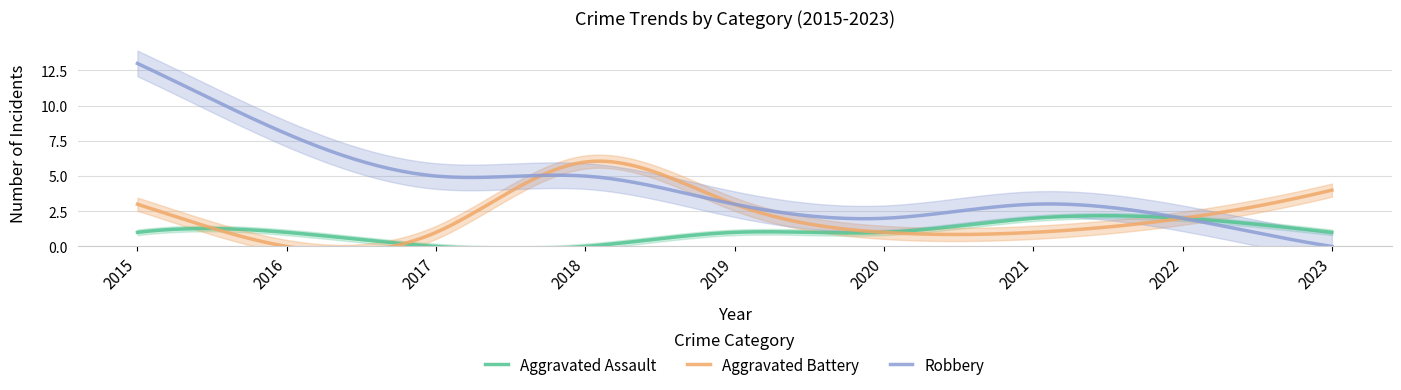

True or false: Total and Aggravated Battery cross at least once.

False